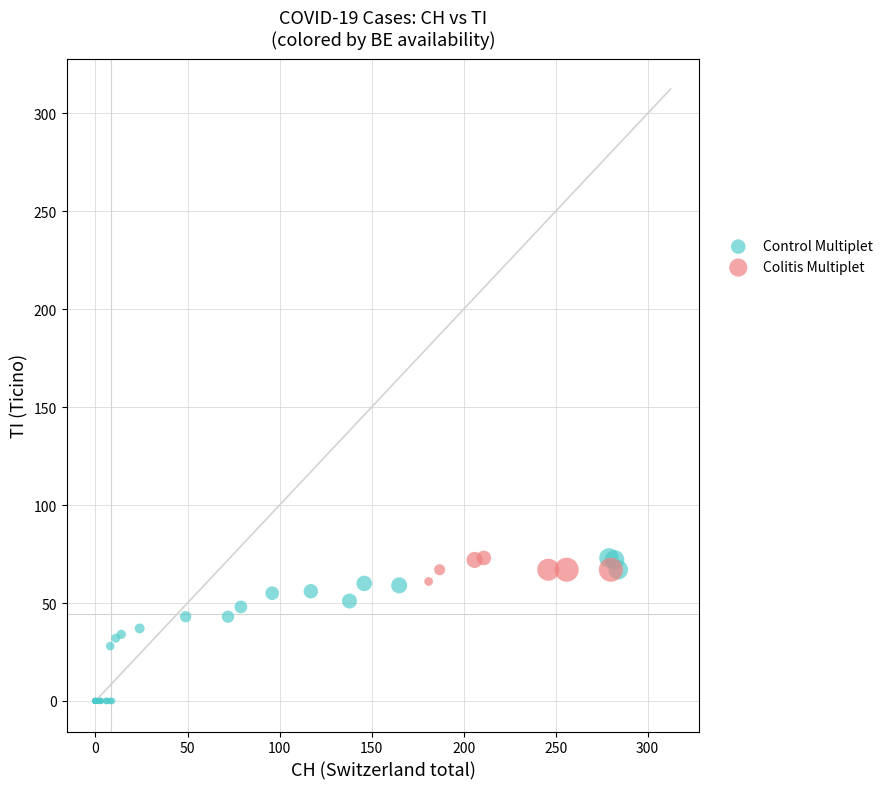

Which series reaches the minimum Y coordinate?

Control Multiplet